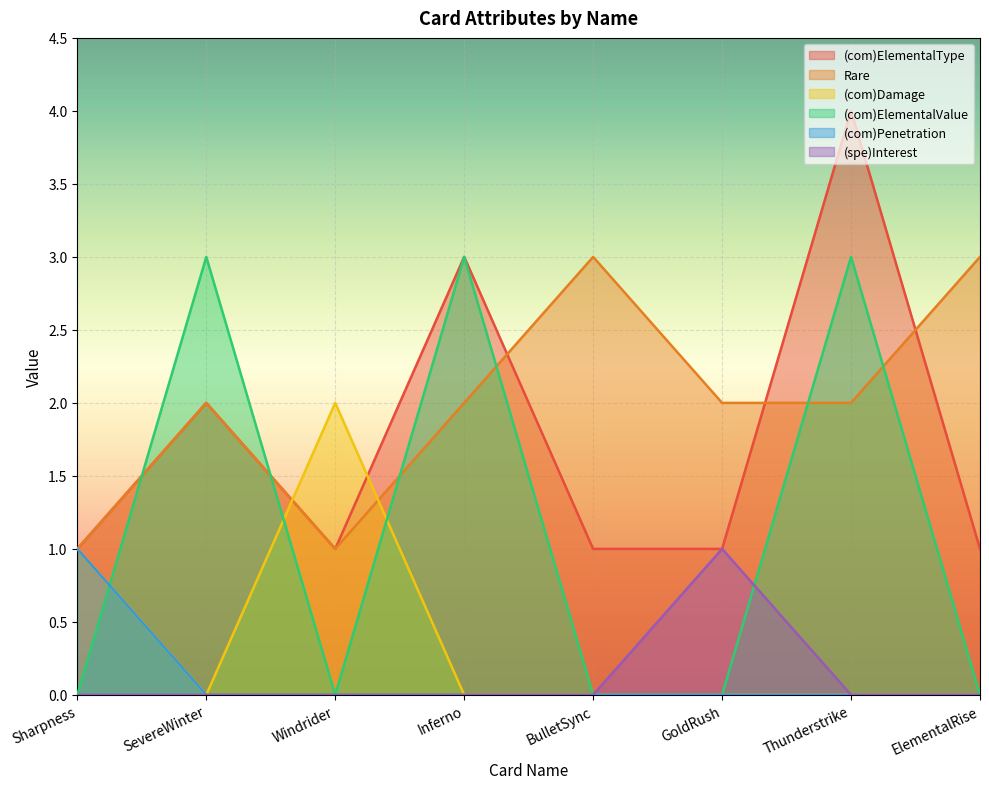

Reading right to left, extract all data points from this chart.

(com)ElementalType: ElementalRise=1	Thunderstrike=4	GoldRush=1	BulletSync=1	Inferno=3	Windrider=1	SevereWinter=2	Sharpness=1
Rare: ElementalRise=3	Thunderstrike=2	GoldRush=2	BulletSync=3	Inferno=2	Windrider=1	SevereWinter=2	Sharpness=1
(com)Damage: ElementalRise=0	Thunderstrike=0	GoldRush=0	BulletSync=0	Inferno=0	Windrider=2	SevereWinter=0	Sharpness=1
(com)ElementalValue: ElementalRise=0	Thunderstrike=3	GoldRush=0	BulletSync=0	Inferno=3	Windrider=0	SevereWinter=3	Sharpness=0
(com)Penetration: ElementalRise=0	Thunderstrike=0	GoldRush=0	BulletSync=0	Inferno=0	Windrider=0	SevereWinter=0	Sharpness=1
(spe)Interest: ElementalRise=0	Thunderstrike=0	GoldRush=1	BulletSync=0	Inferno=0	Windrider=0	SevereWinter=0	Sharpness=0